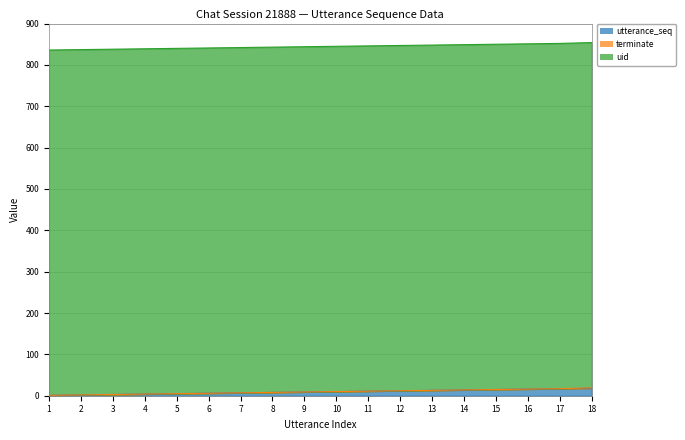

Does the chart display data point markers on the line(s)?

No